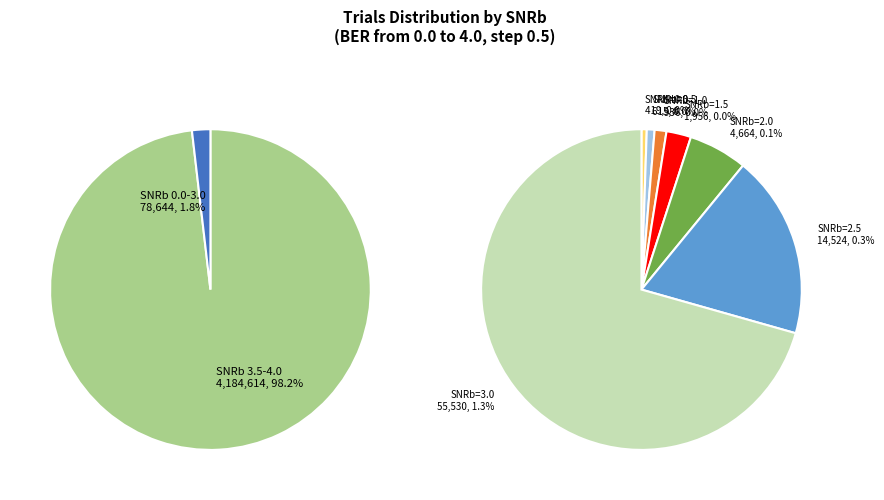

How many segments does this pie chart have?

9